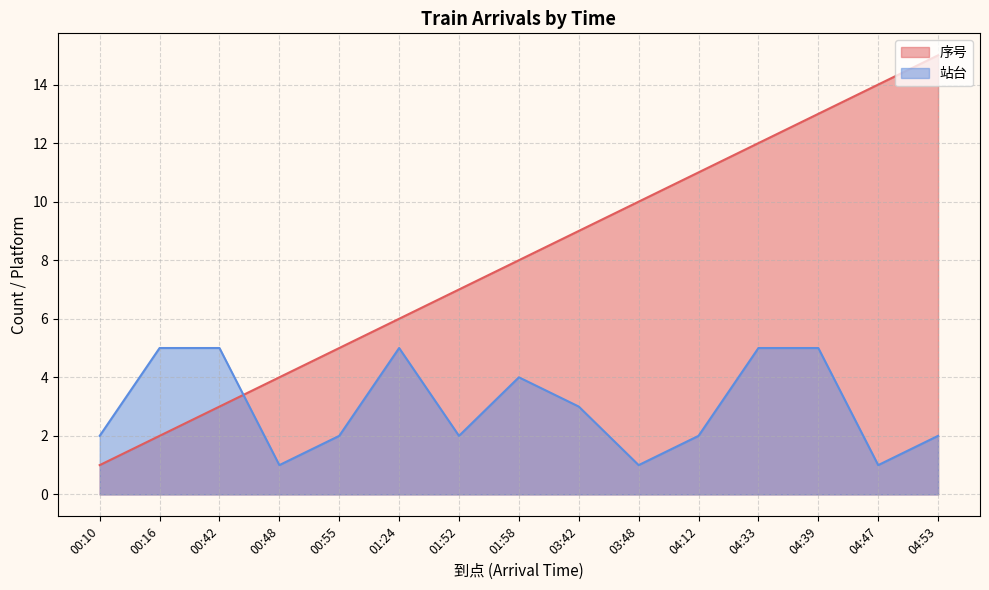

The value of 站台 at 01:58 is 5. True or false?

False